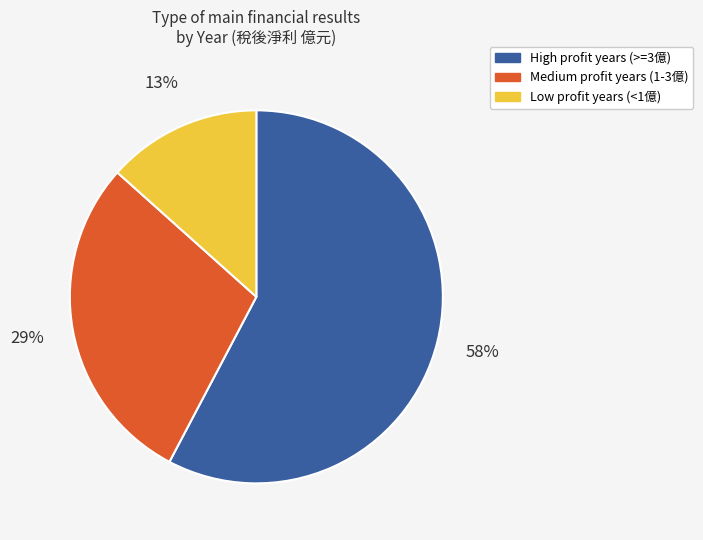

Does any single category account for the majority?

Yes